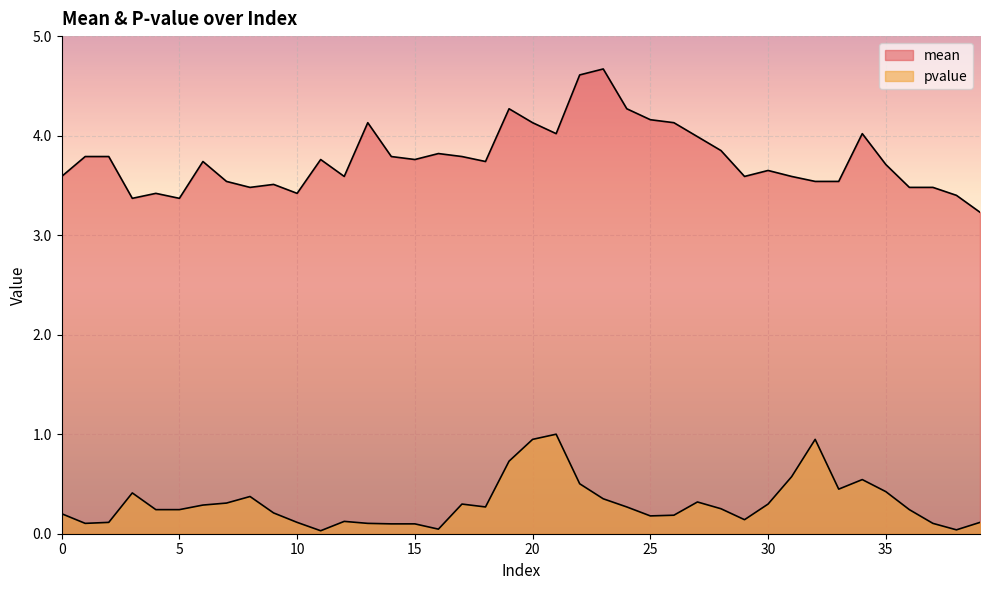

The pvalue series shows 0.3 at 28. True or false?

True